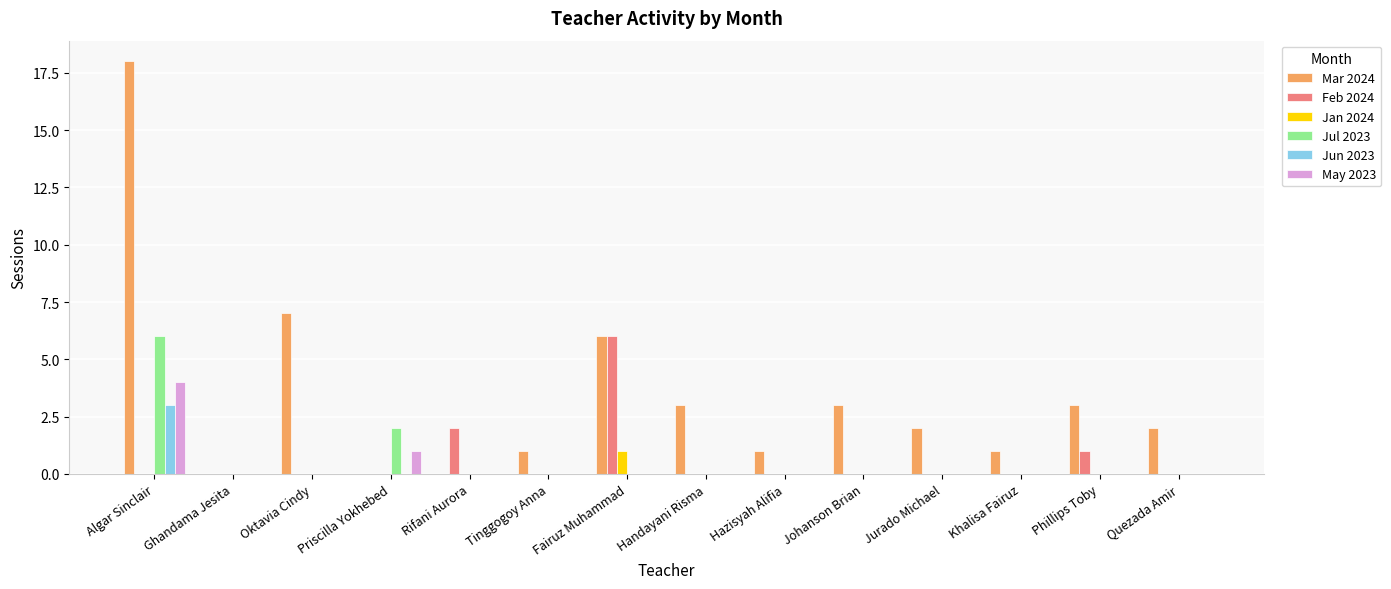

What is the total value across all series at Johanson Brian?

3